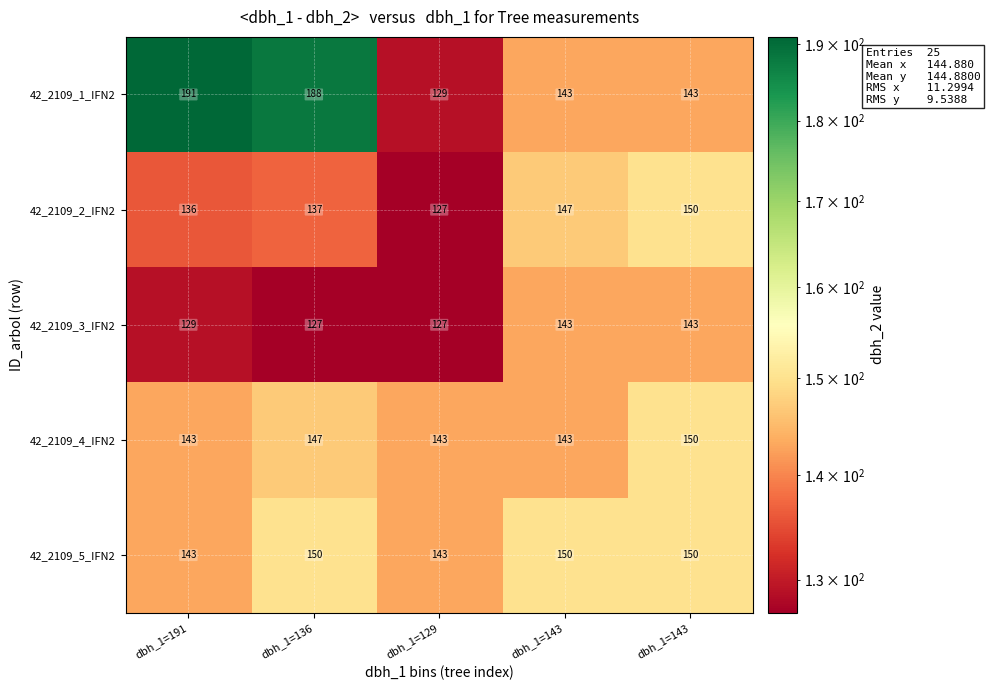

Which series has the largest range (max minus min)?

42_2109_1_IFN2